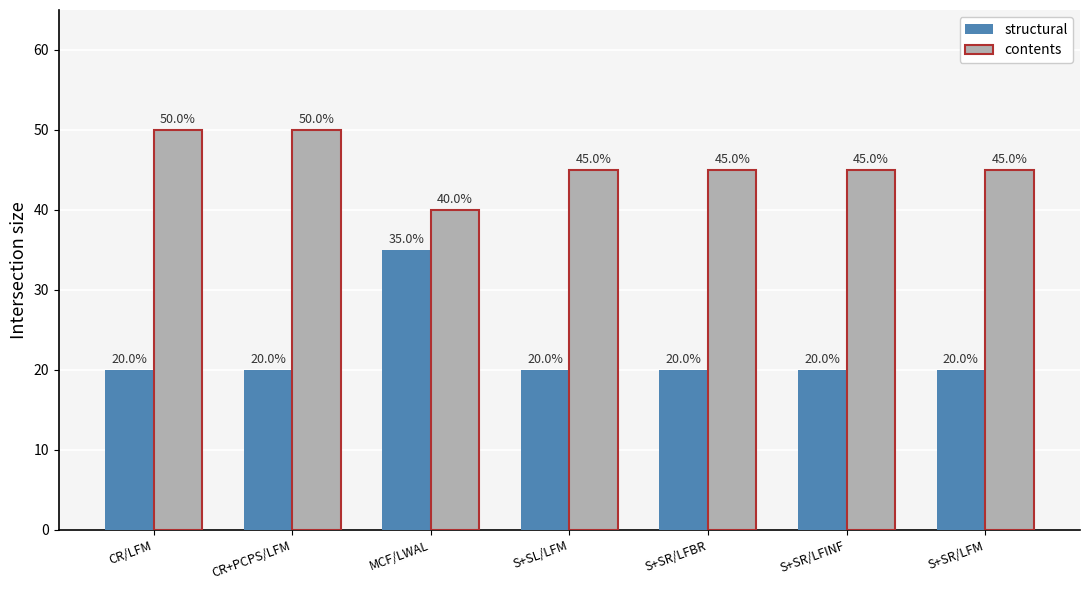

Which series has the largest total across all categories?

contents